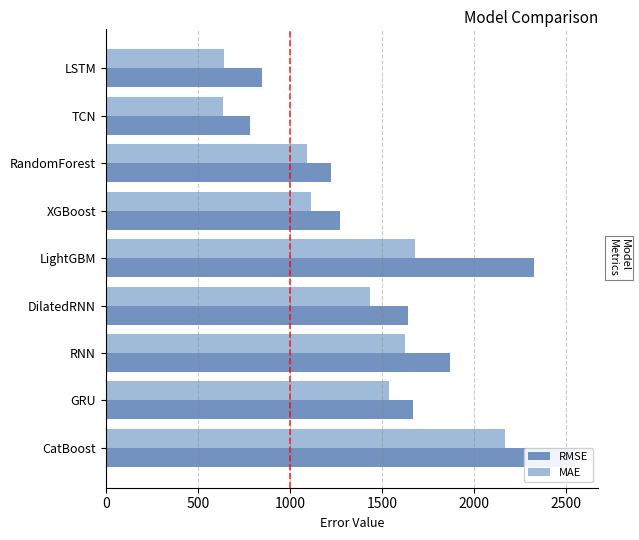

Reading left to right, list all the values displayed in this chart.

RMSE: 846.1	784.2	1223.0	1269.3	2324.6	1643.2	1869.5	1666.1	2546.7
MAE: 642.1	637.9	1093.2	1115.6	1678.3	1432.0	1624.8	1539.7	2165.7